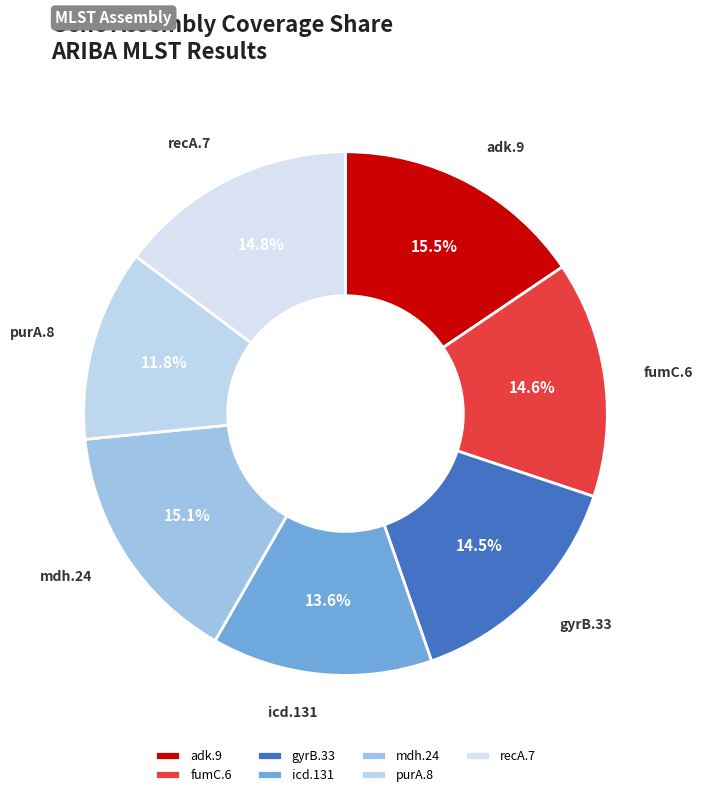

Is it true that recA.7 is 1% of the pie?

False